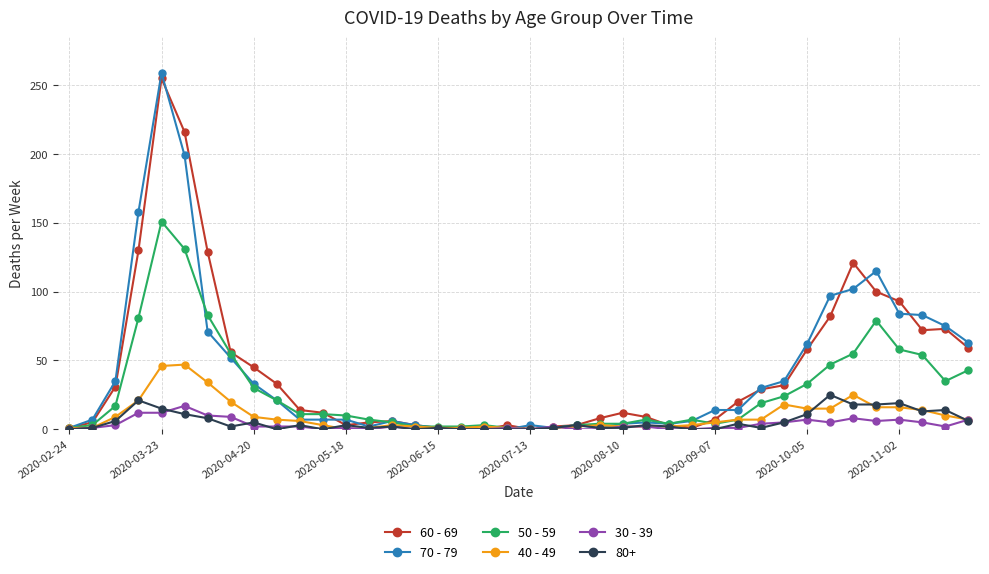

Which series has the largest range (max minus min)?

70 - 79